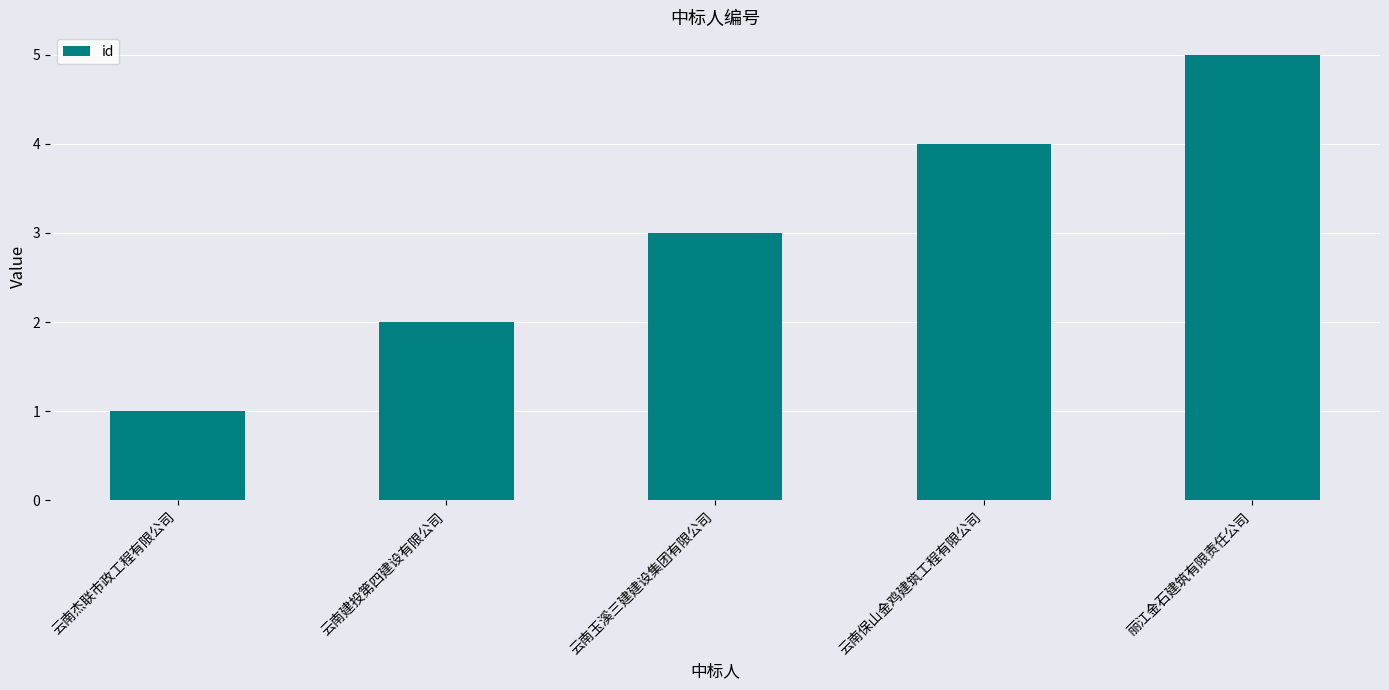

How many series are shown in this chart?

1